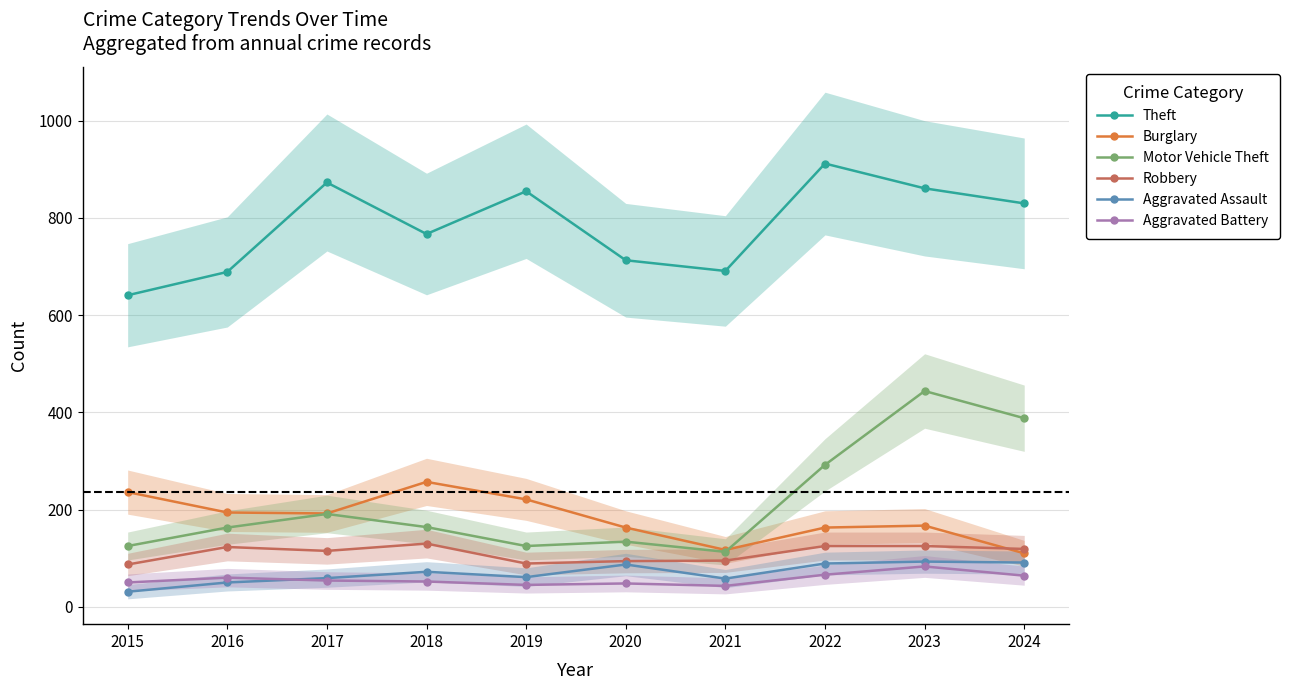

At which category does Motor Vehicle Theft reach its first local peak?

2017